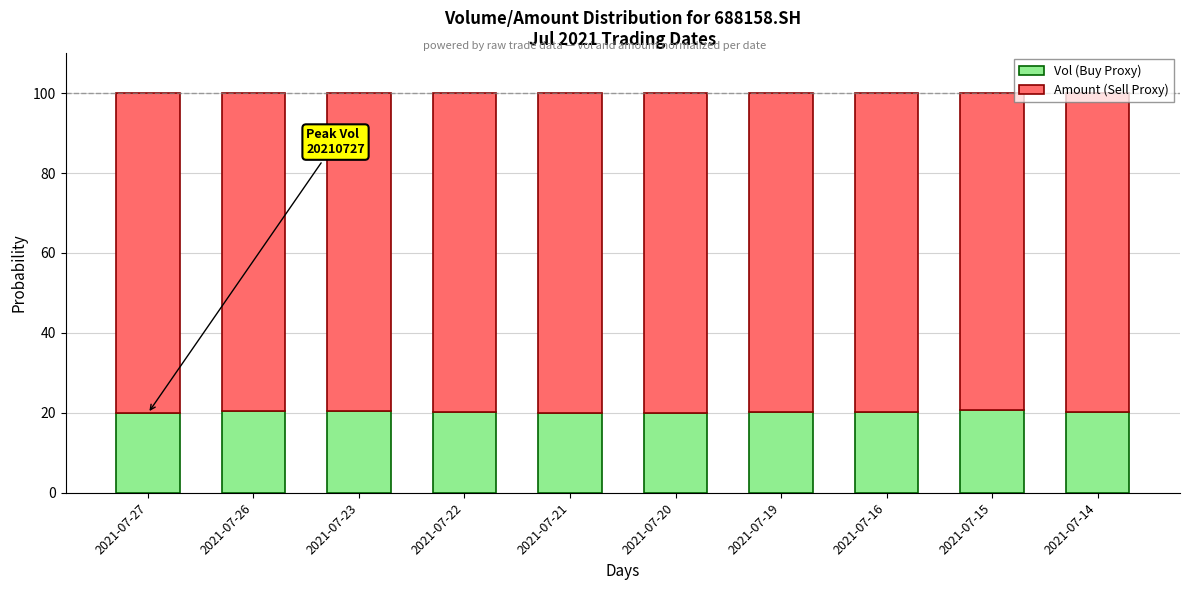

The Vol (Buy Proxy) series shows 8.9 at 2021-07-14. True or false?

False